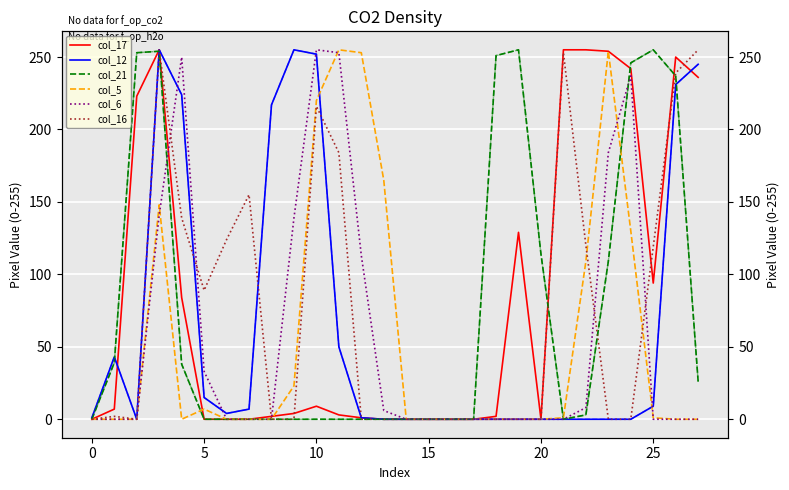

What is the difference between the highest and lowest values at 7?

155